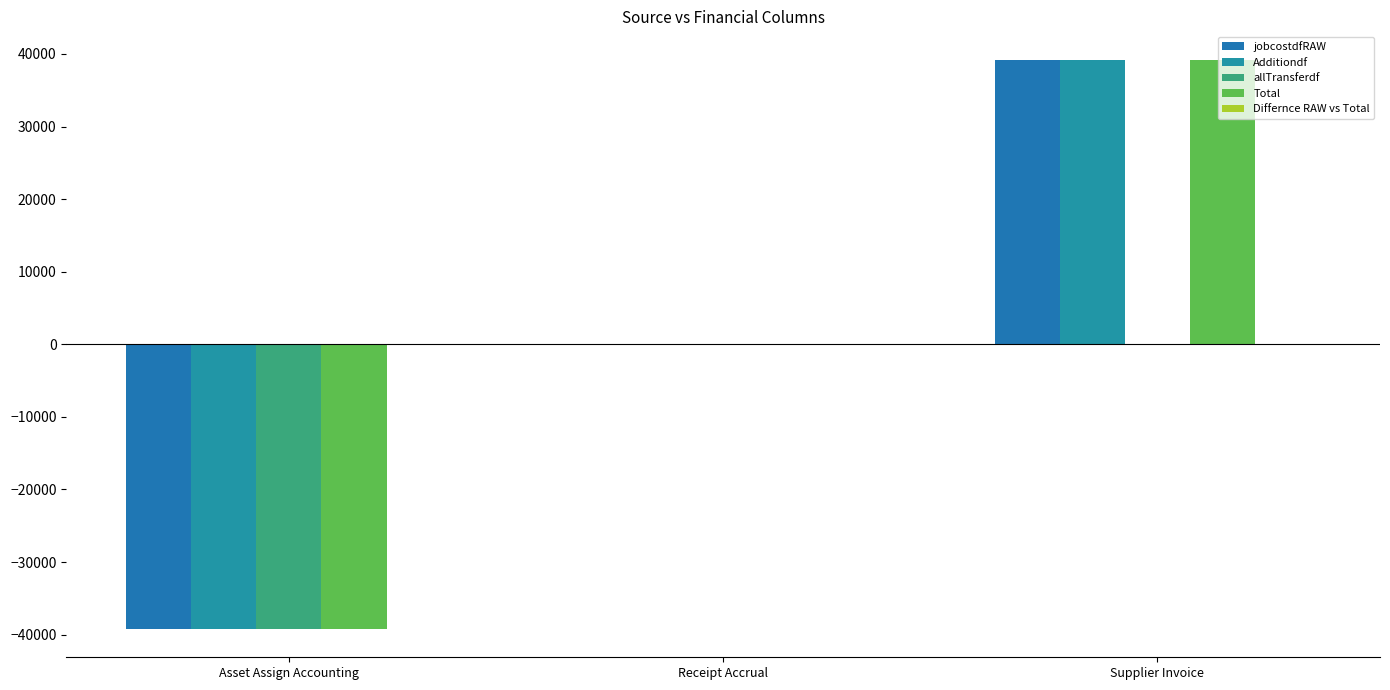

What is the minimum value shown in the chart?

-39192.5